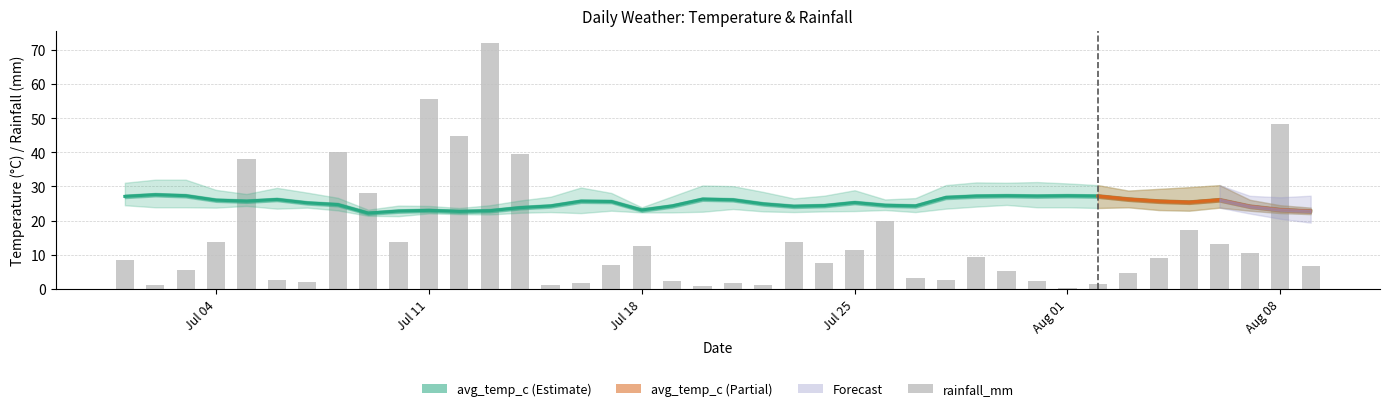

Does the chart contain any negative values?

No